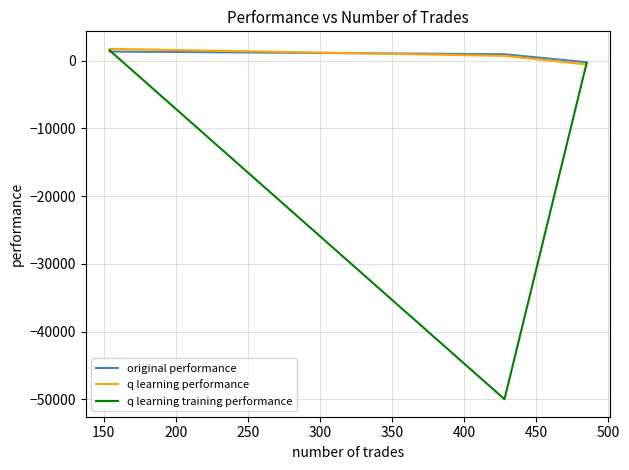

Which series has the widest spread of values?

q learning training performance